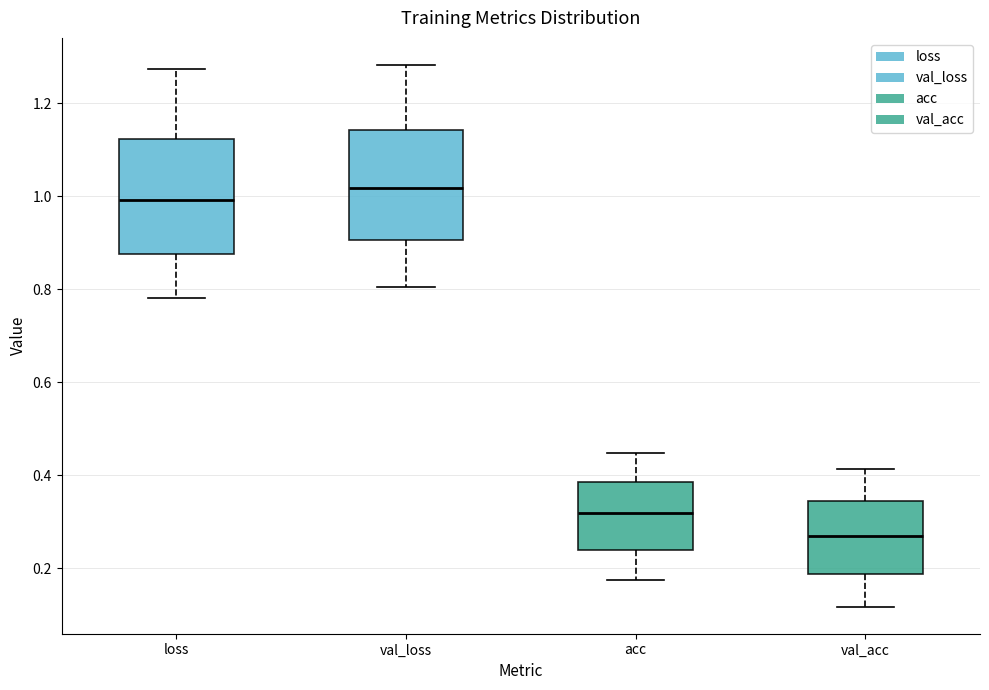

Reading left to right, transcribe this box plot: for each box, give where its median line is, the range the box spans, and where its two whiskers end, as read against the y-axis. The values are not printed on the chart, so give them approximately, as read against the axis.

loss: median 1.00, box 0.88 to 1.12, whiskers 0.78 to 1.28
val_loss: median 1.02, box 0.90 to 1.14, whiskers 0.80 to 1.28
acc: median 0.32, box 0.24 to 0.38, whiskers 0.18 to 0.44
val_acc: median 0.26, box 0.18 to 0.34, whiskers 0.12 to 0.42